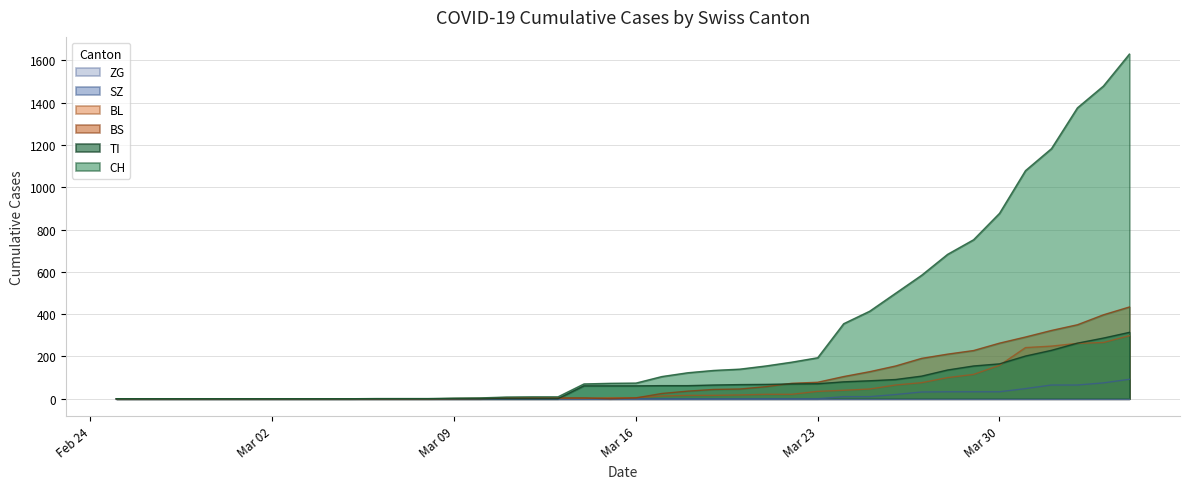

Which series has the widest spread of values?

CH